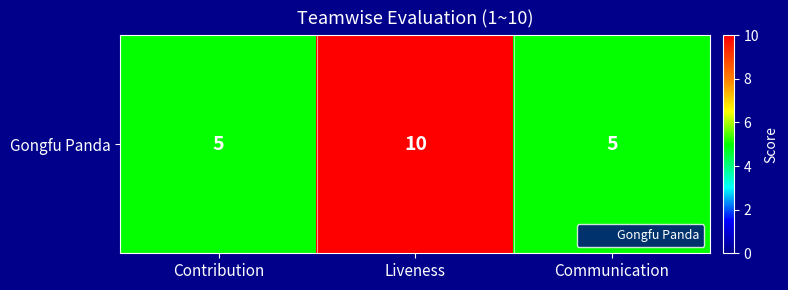

Reading left to right, extract all data points from this chart.

Contribution=5	Liveness=10	Communication=5